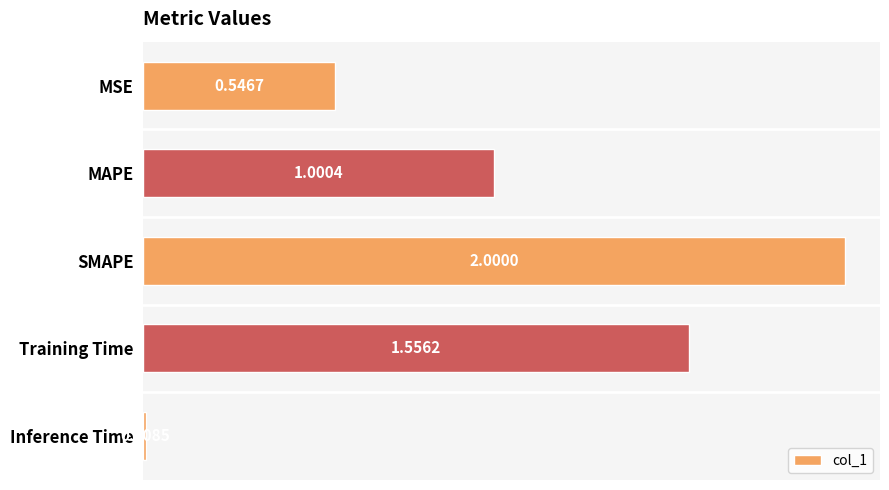

List the labels in order of value, smallest first.

Inference Time, MSE, MAPE, Training Time, SMAPE